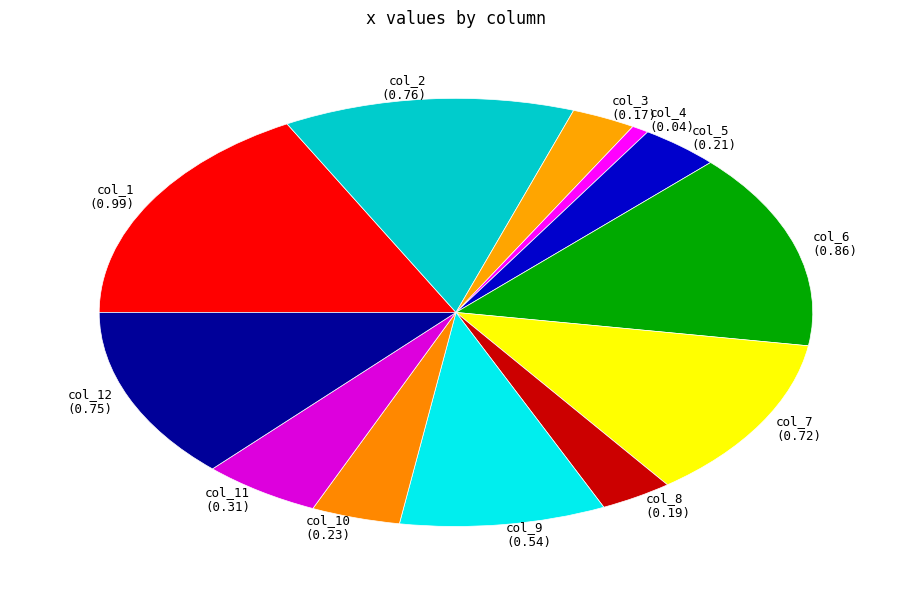

Combined, do col_5 and col_9 account for over 50%?

No